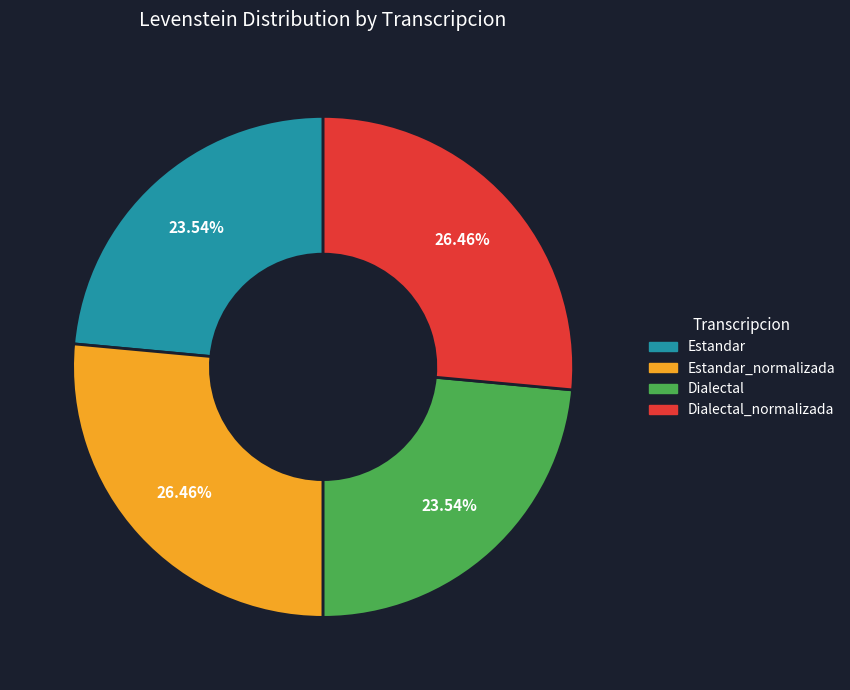

Is there a majority slice in this chart?

No